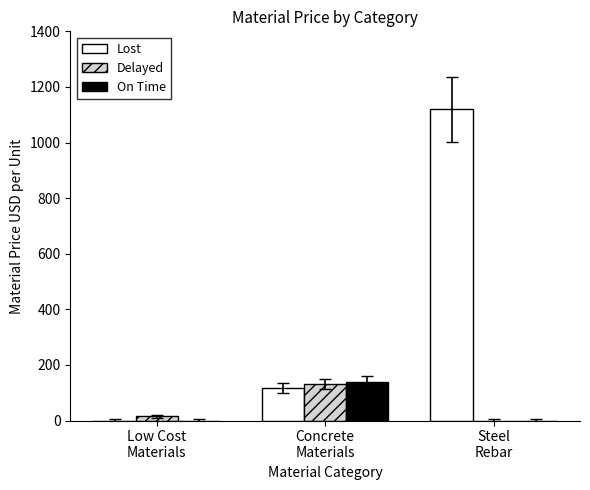

Count the number of data series in this chart.

3